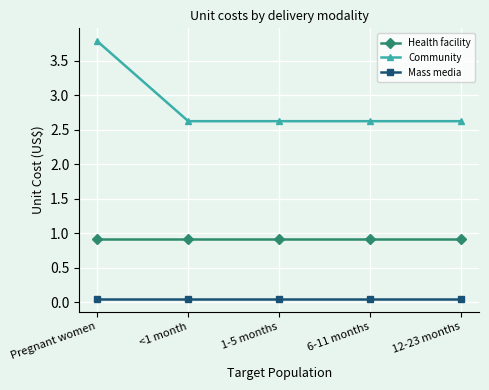

Which label corresponds to the largest value in the chart?

Pregnant women